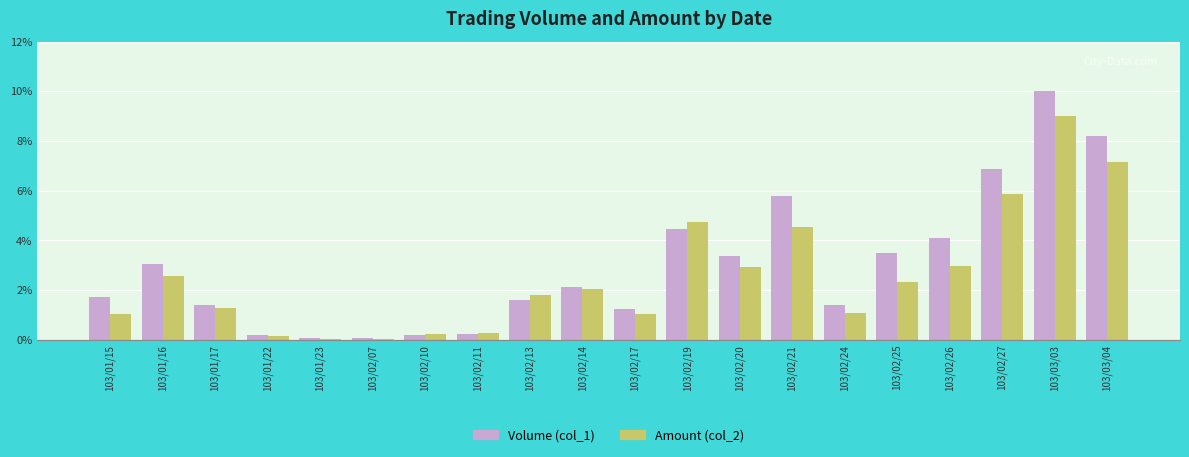

What is the total value across all series at 103/02/07?

0.1